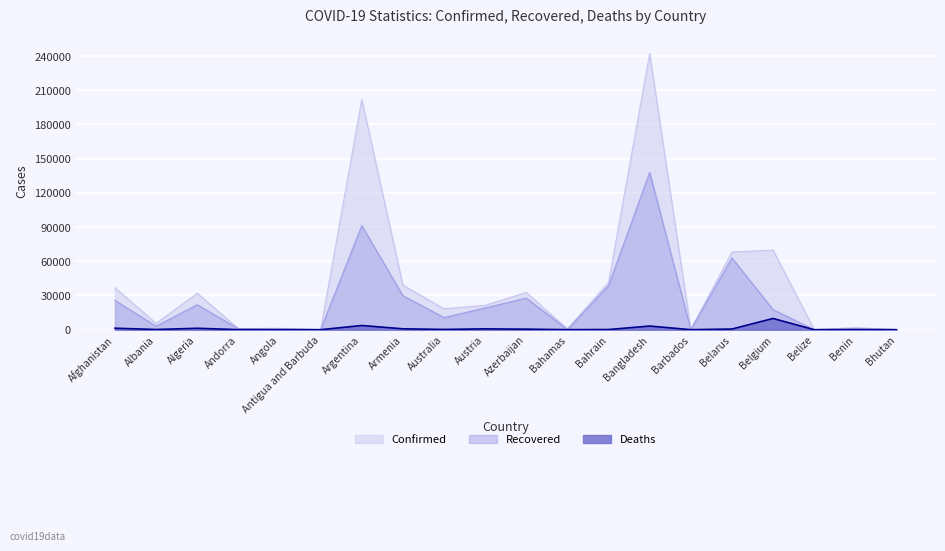

What is the label of the 19th point from the right?

Albania